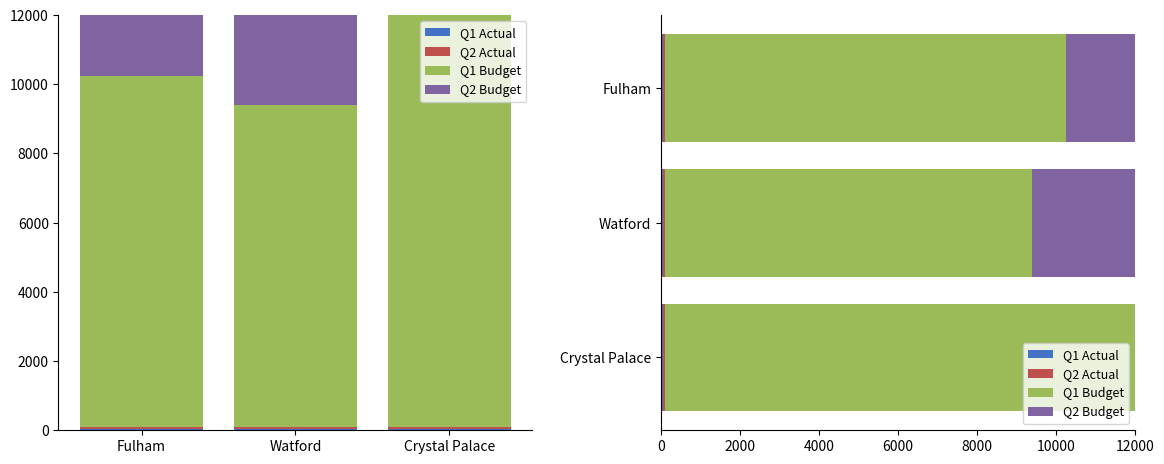

Which label corresponds to the largest value in the chart?

Crystal Palace